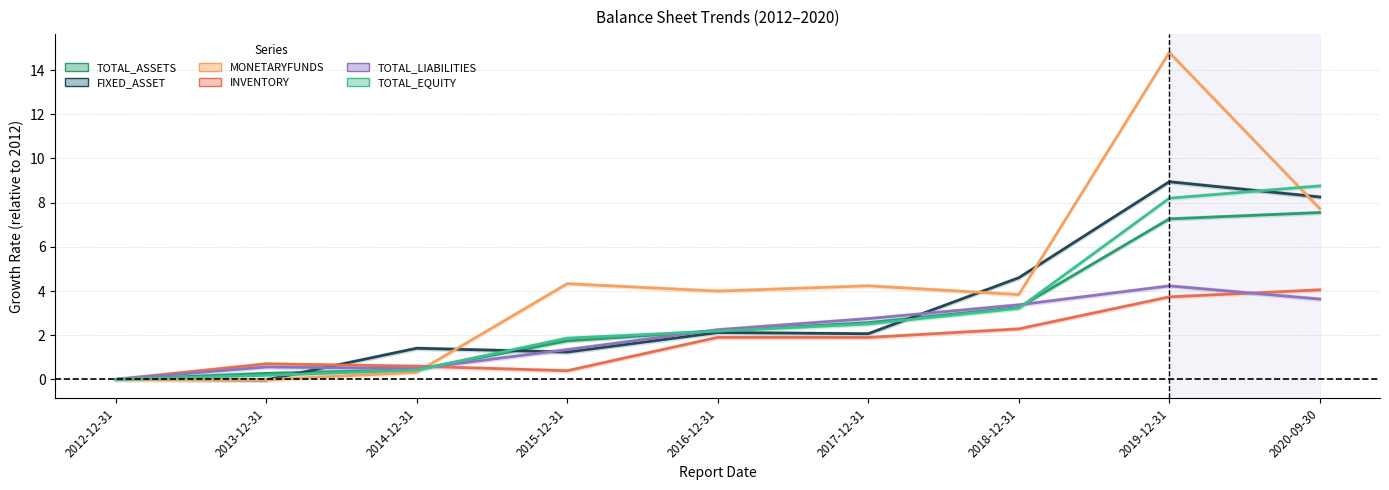

How many positive values does the TOTAL_LIABILITIES series have?

8